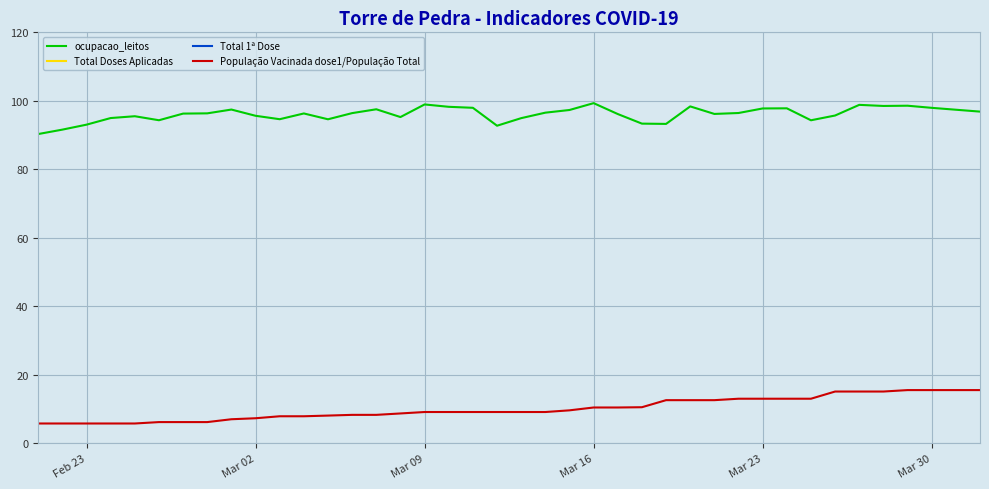

True or false: ocupacao_leitos has a value of 98.0 at Mar 30.

True